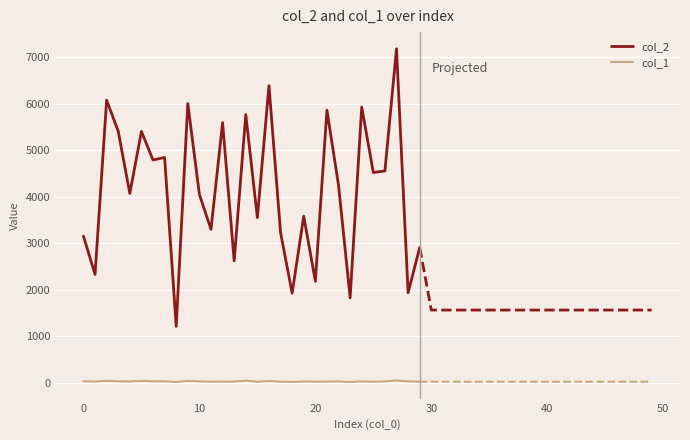

In col_2, how many points are lower than both neighbors (excluding endpoints)?

12